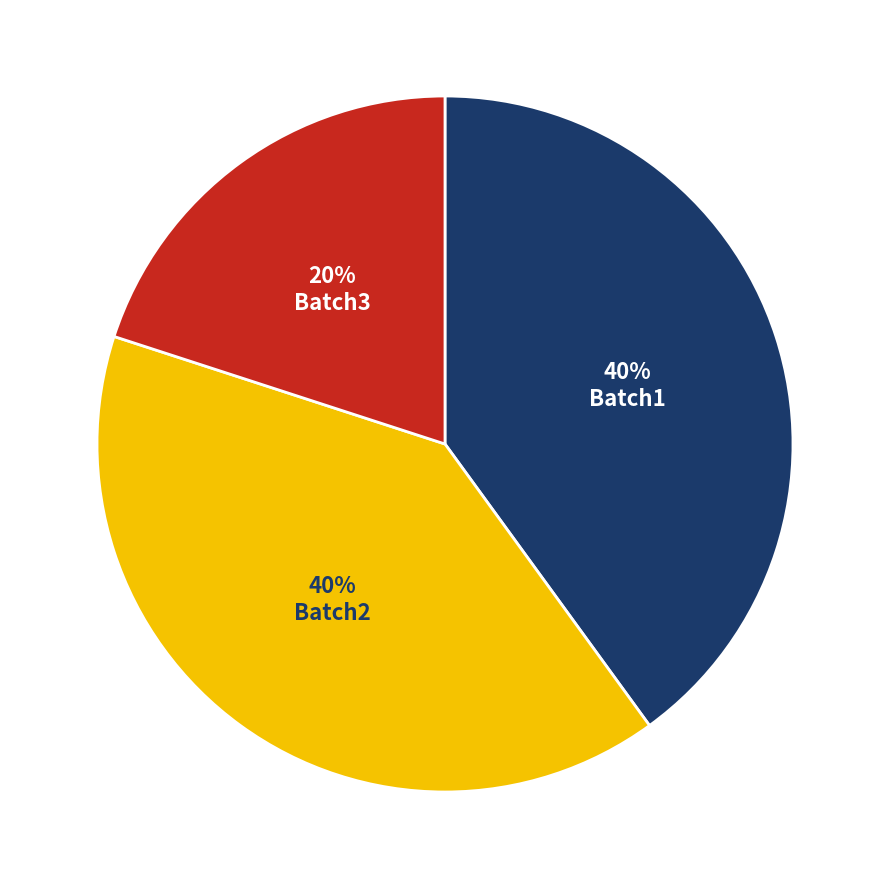

Which category has the smallest portion of the pie?

Batch3